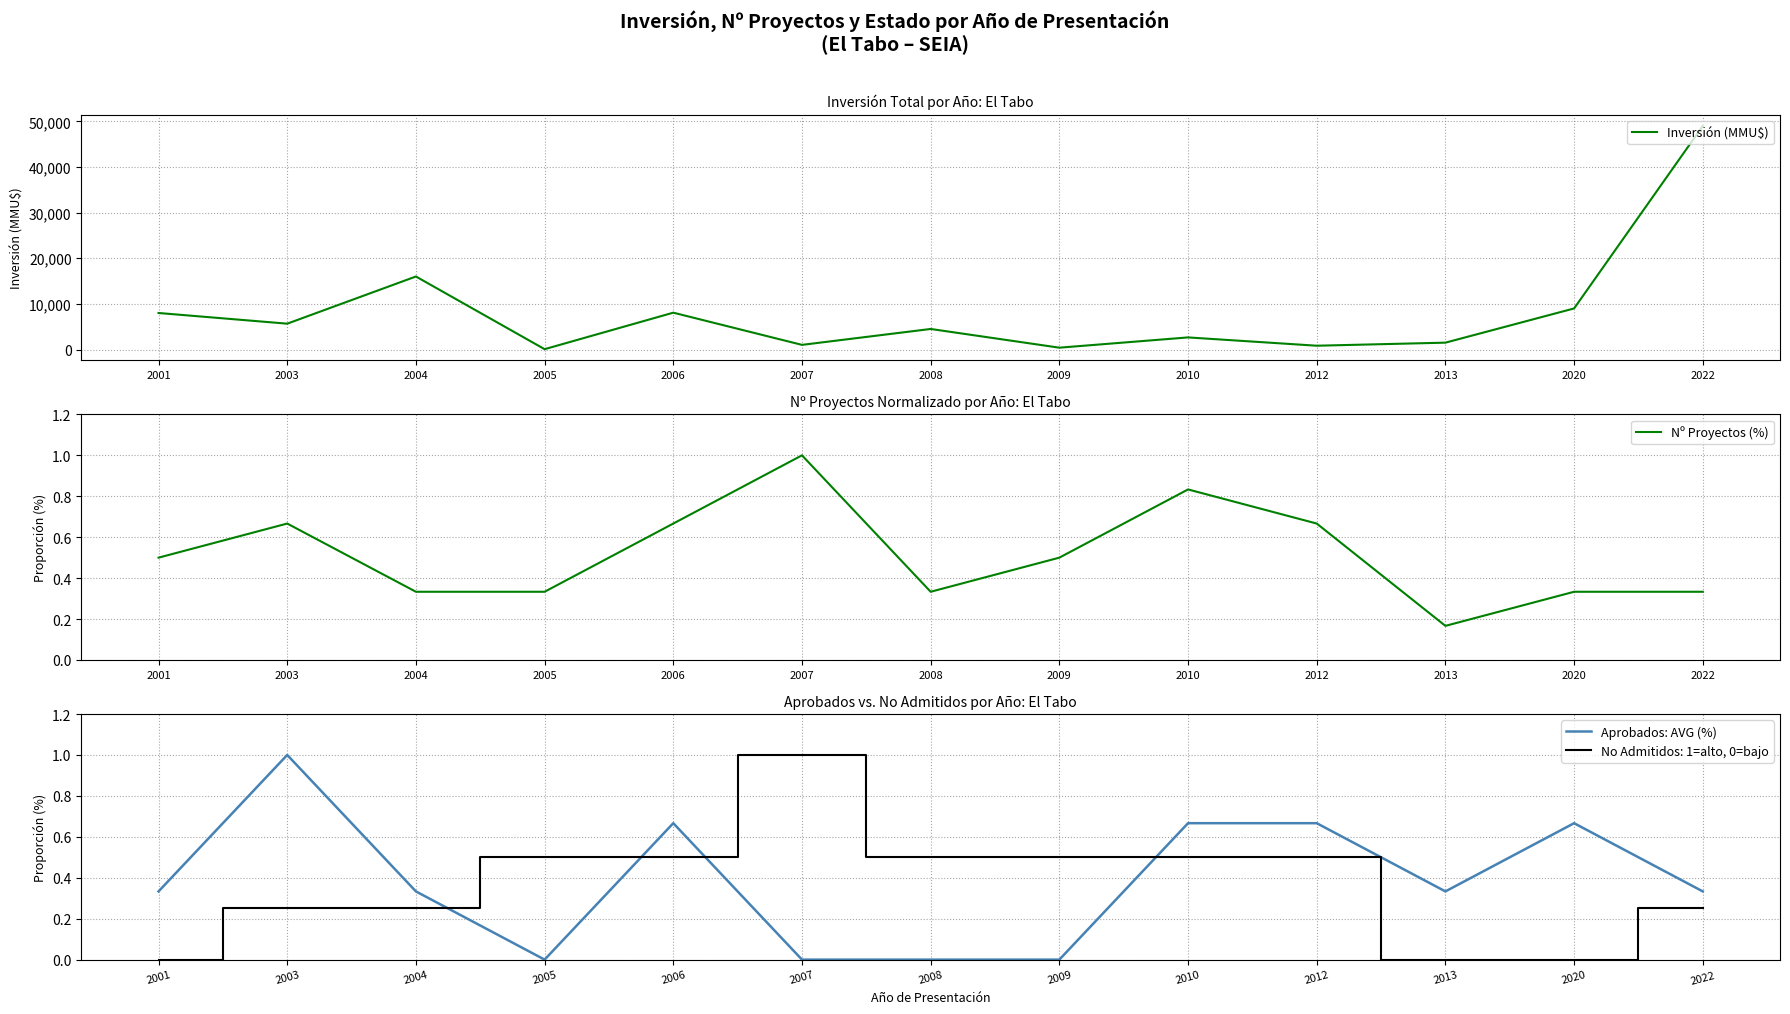

Which series has the largest total across all categories?

Inversión (MMU$)